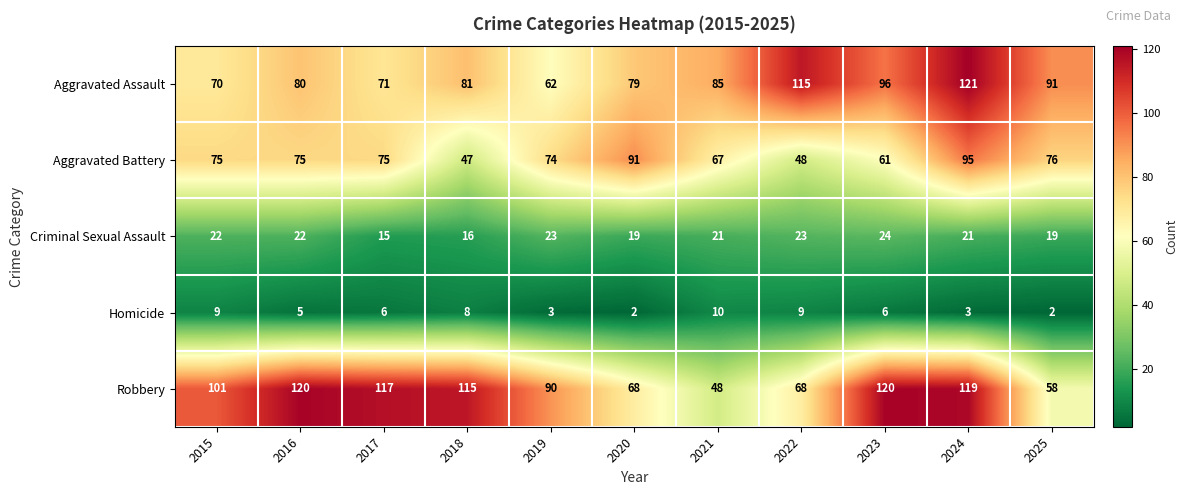

What is the difference between the highest and lowest values at 2015?

92